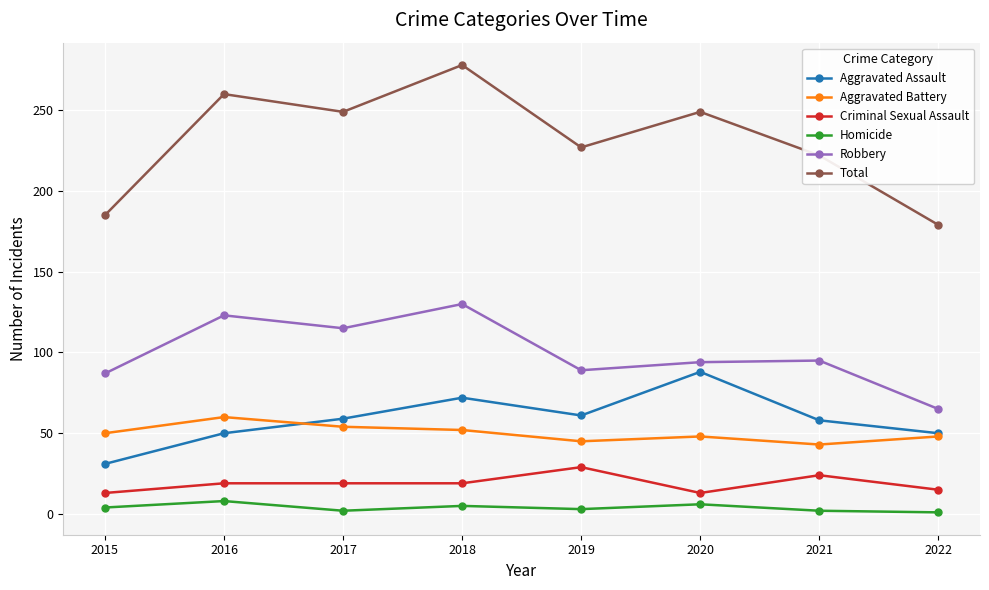

The Aggravated Battery series shows 45 at 2019. True or false?

True